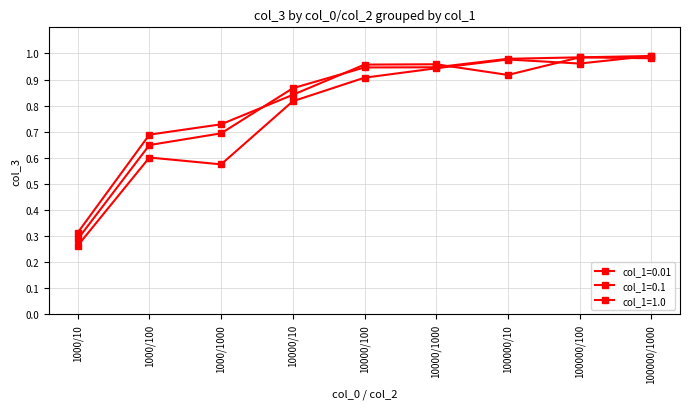

Rank the series by their maximum value, from lowest to highest.

col_1=0.01, col_1=0.1, col_1=1.0